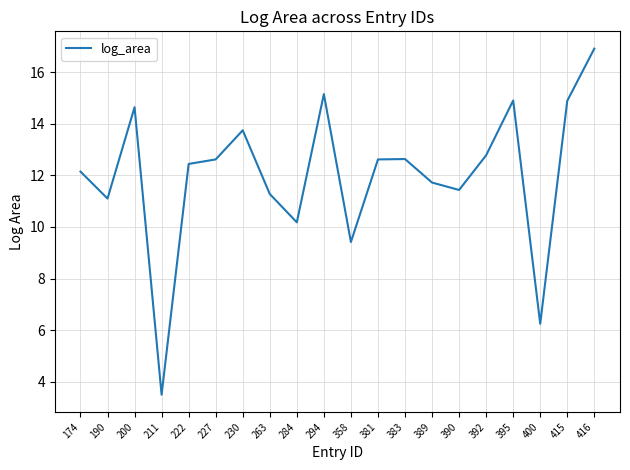

Reading left to right, list all the values displayed in this chart.

12.1	11.1	14.6	3.5	12.4	12.6	13.7	11.3	10.2	15.2	9.4	12.6	12.6	11.7	11.4	12.8	14.9	6.2	14.9	16.9